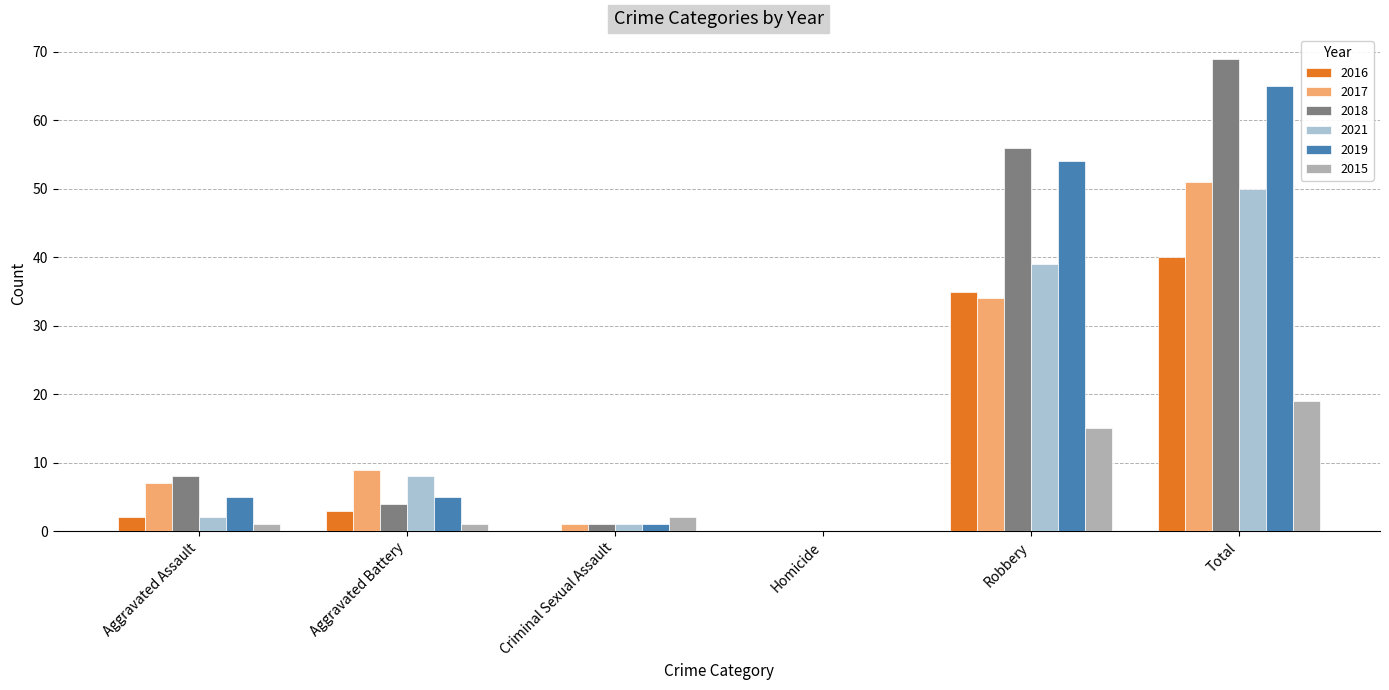

Between Aggravated Assault and Homicide, which series saw the biggest shift?

2018